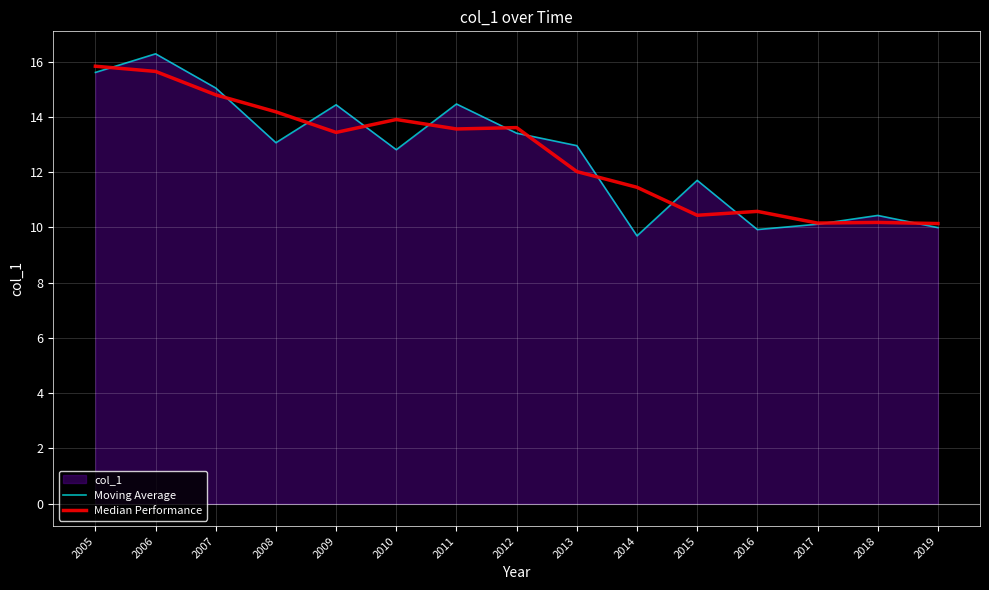

Between 2012 and 2019, which series saw the biggest shift?

Median Performance